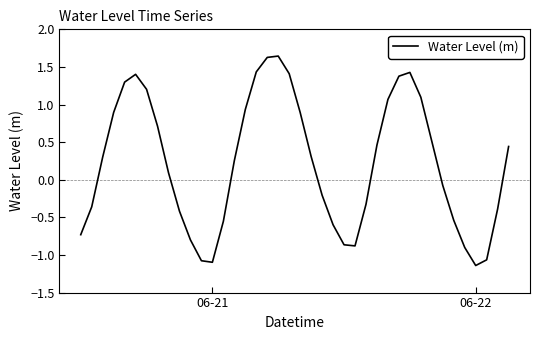

What is the difference between the maximum and minimum values?

2.8